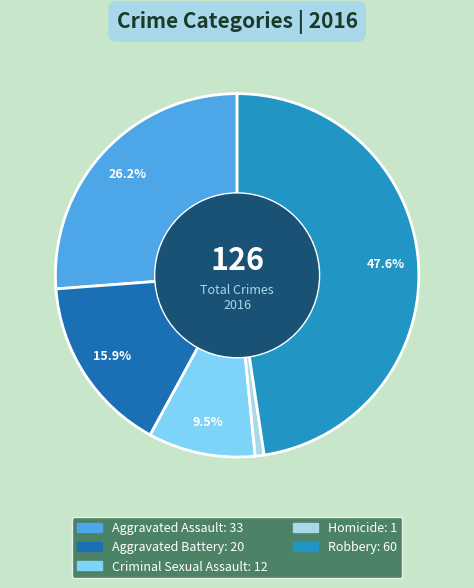

Rank the categories by value from highest to lowest.

Robbery, Aggravated Assault, Aggravated Battery, Criminal Sexual Assault, Homicide